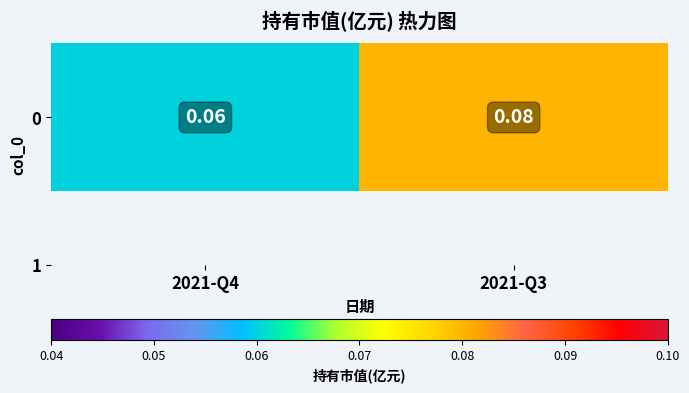

Reading right to left, extract all data points from this chart.

0.1	0.1